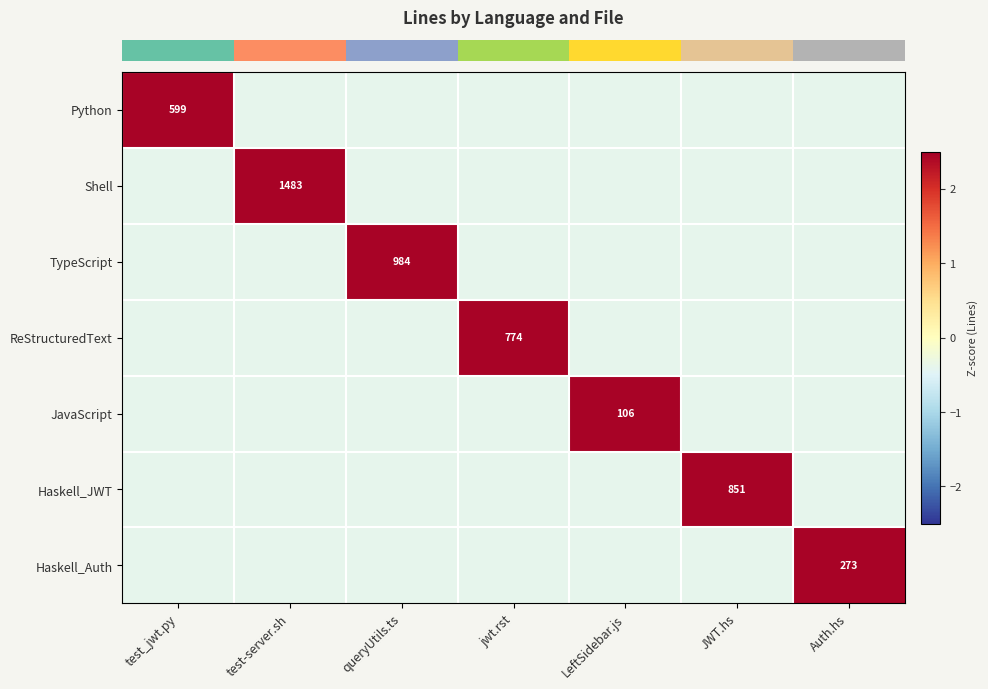

Which category has the lowest value in the row_0 series?

test-server.sh